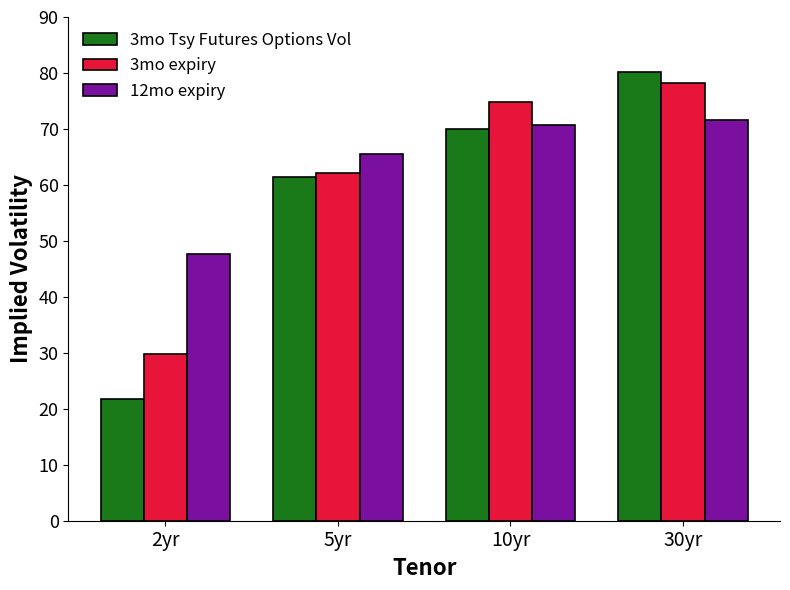

How many values in the 12mo expiry series exceed 70?

2